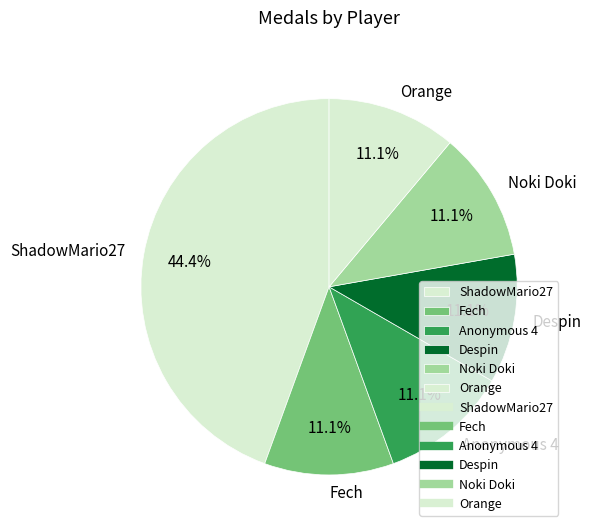

How many segments does this pie chart have?

6